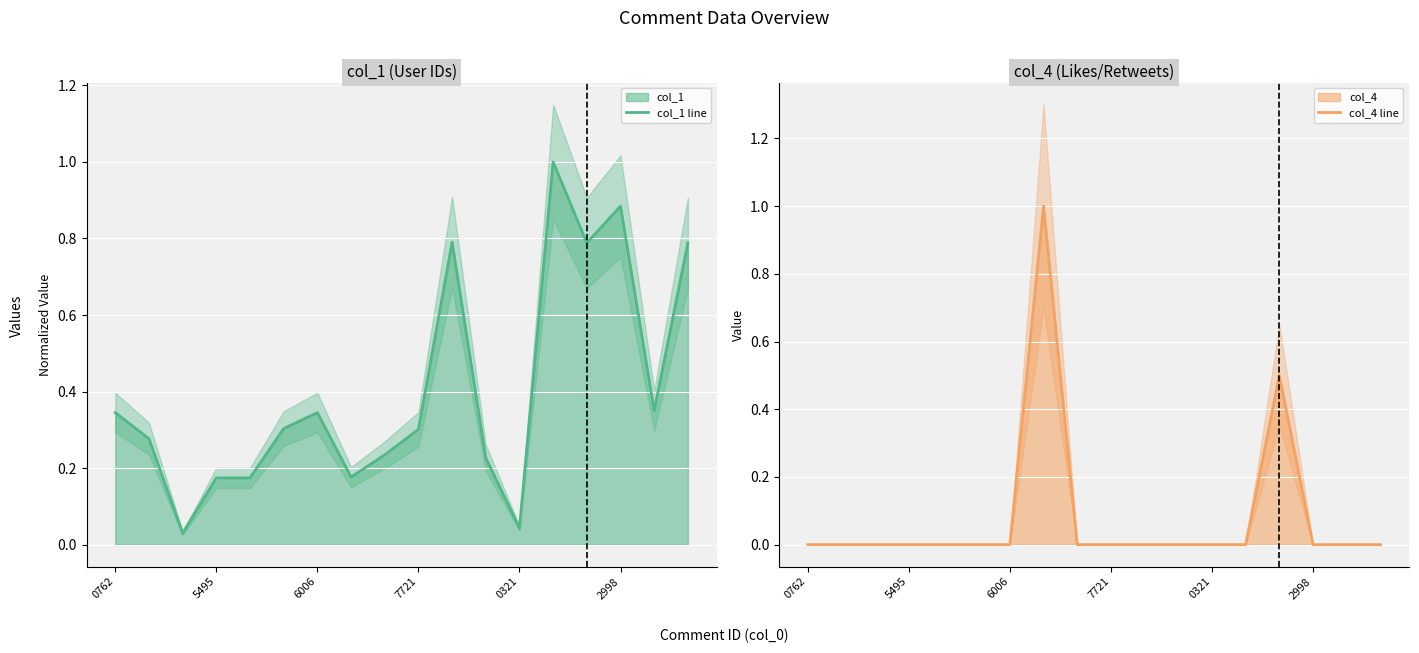

What is the difference between the maximum and minimum values in the col_4 line series?

1.0